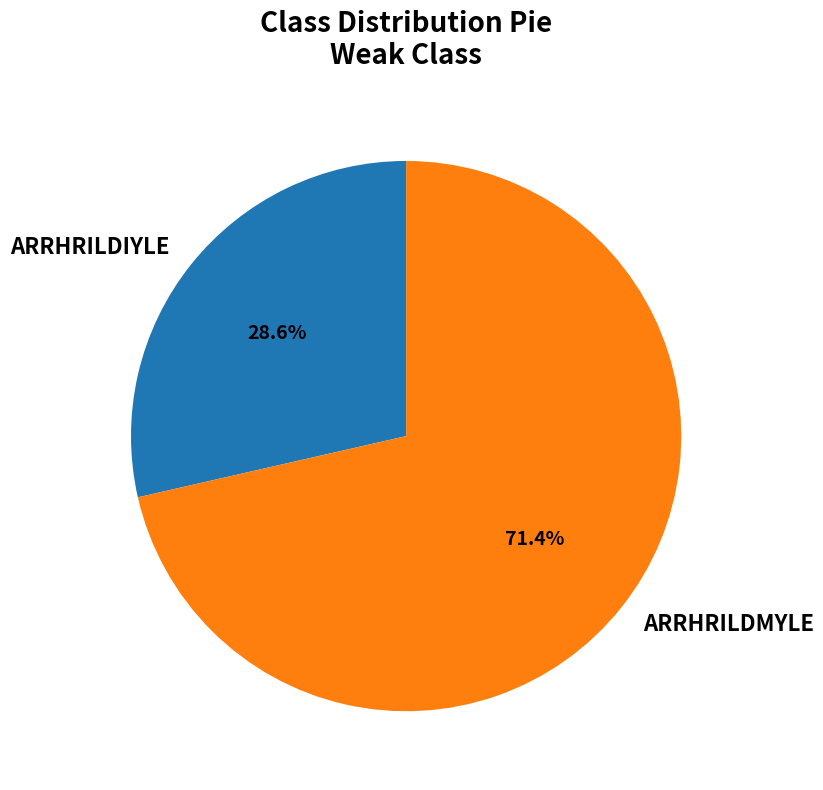

Is the sum of ARRHRILDIYLE and ARRHRILDMYLE greater than half?

Yes